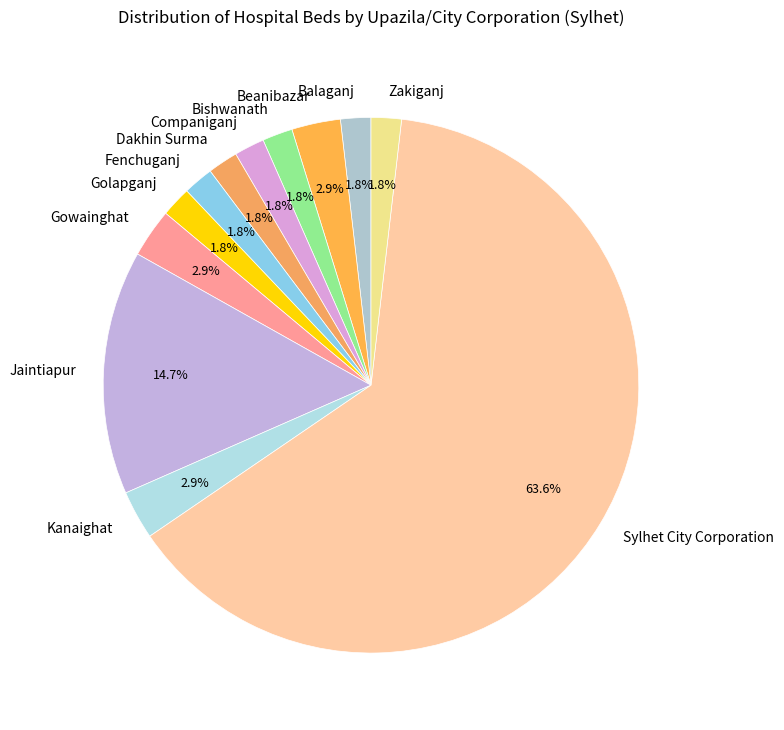

What is the largest slice in the pie chart?

Sylhet City Corporation